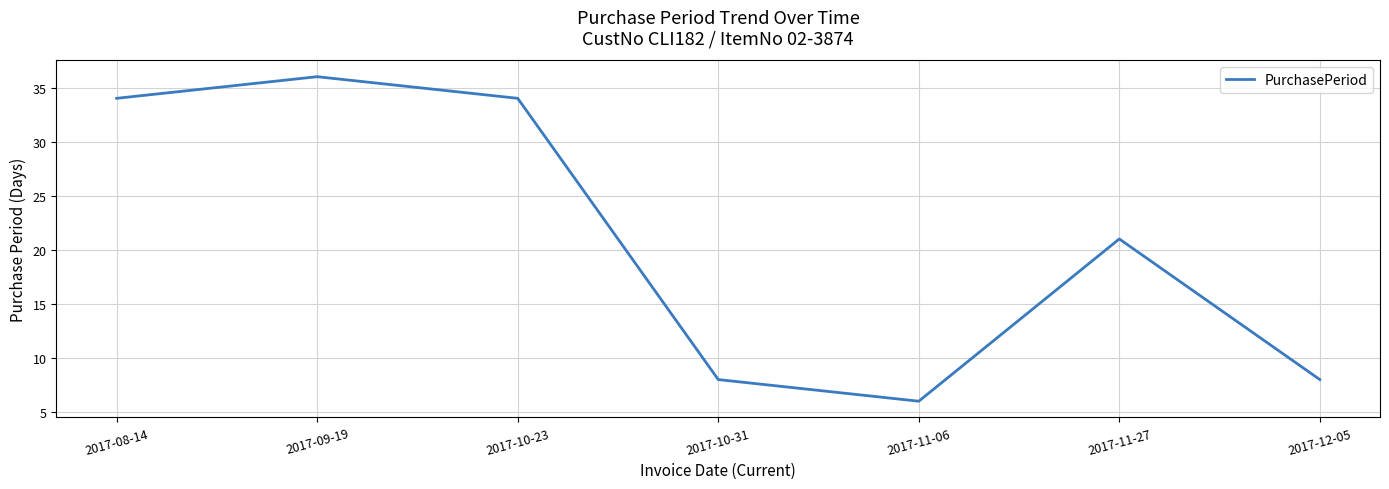

What is the sum of the values at 2017-11-27 and 2017-11-06?

27